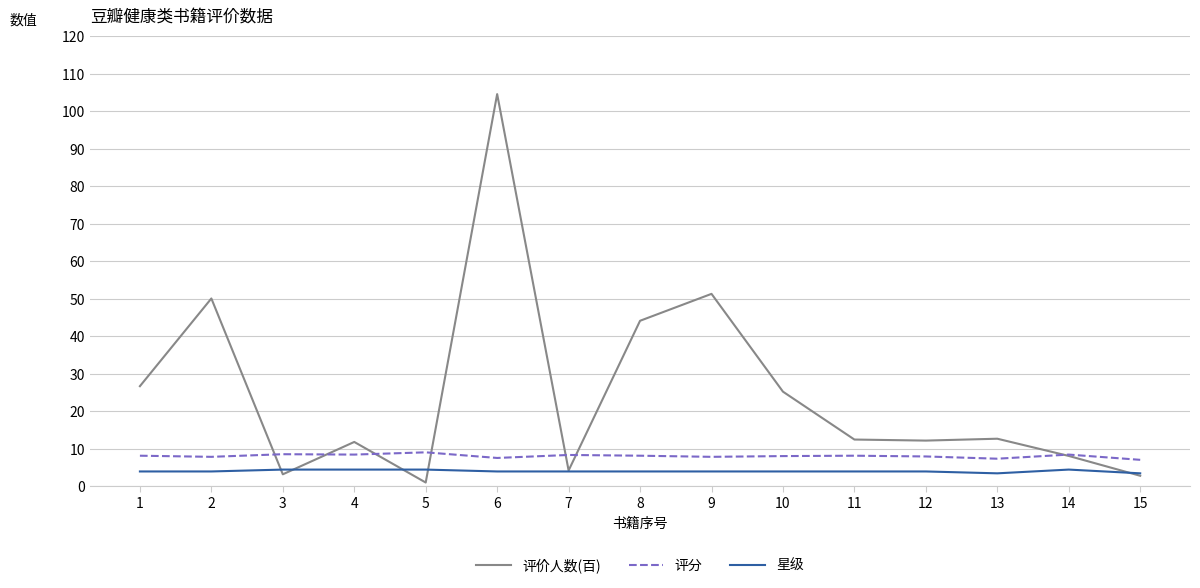

The value of 评价人数(百) at 10 is 43.4. True or false?

False